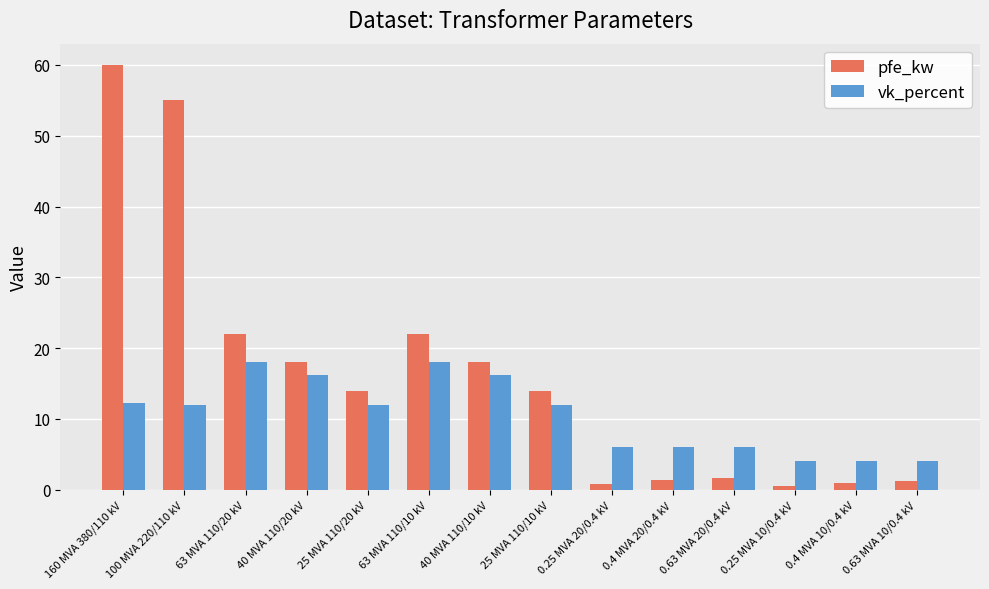

How many series are shown in this chart?

2